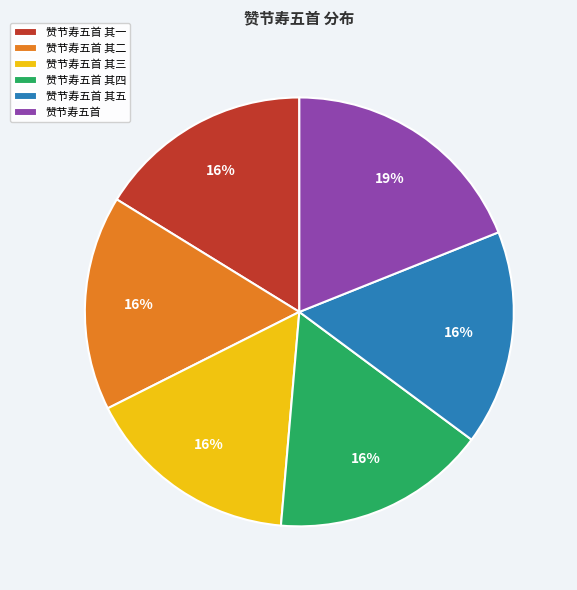

Between 赞节寿五首 其三 and 赞节寿五首, which is larger?

赞节寿五首